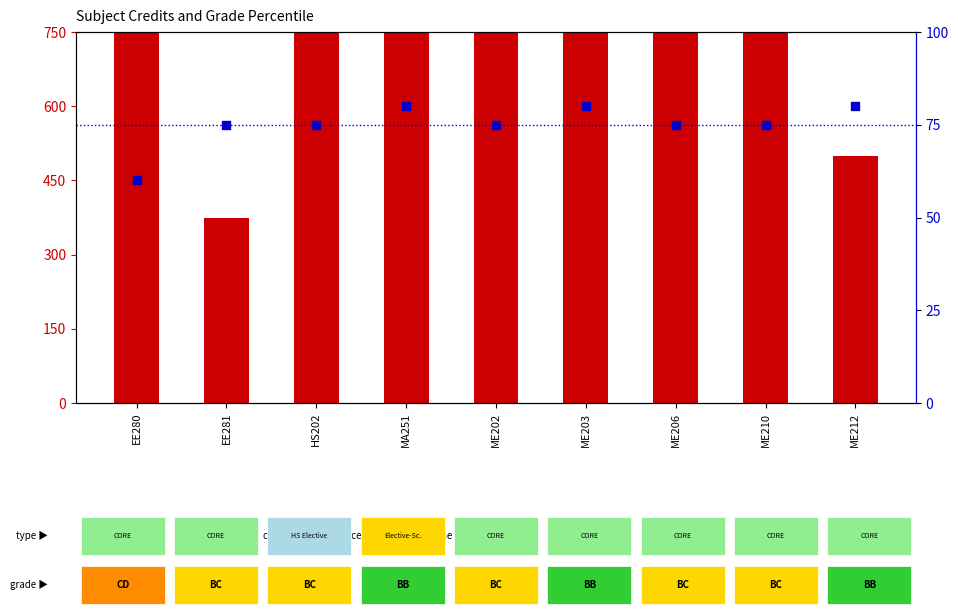

Which series has the largest Y range (max minus min)?

count